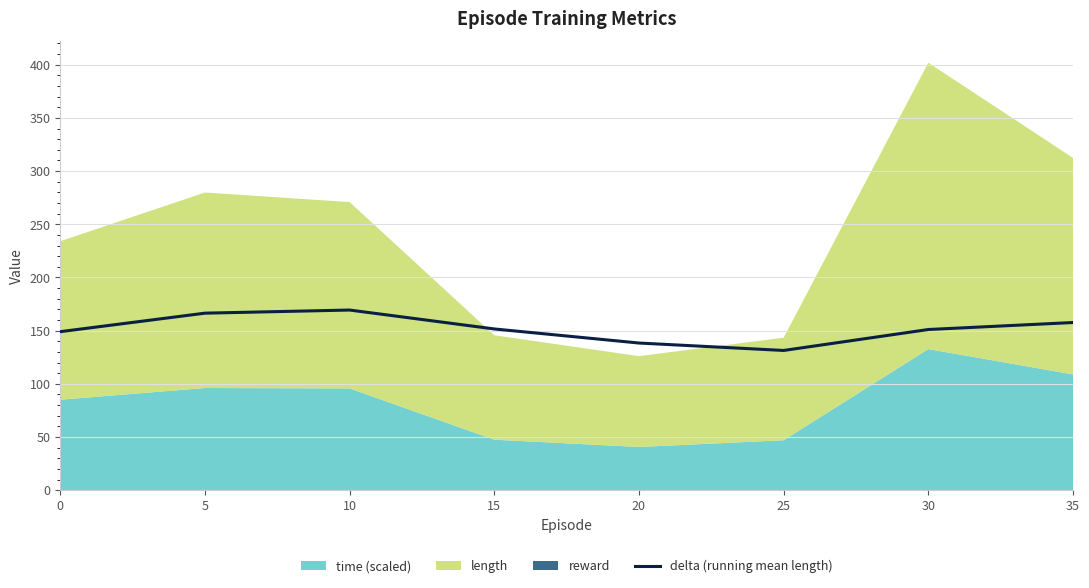

Where is the first local minimum?

25